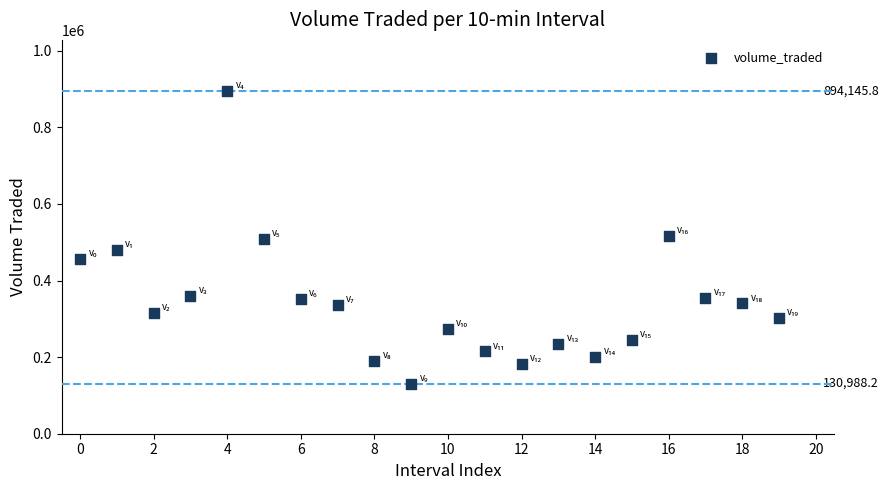

What is the range of Y values (max minus min)?

763157.6